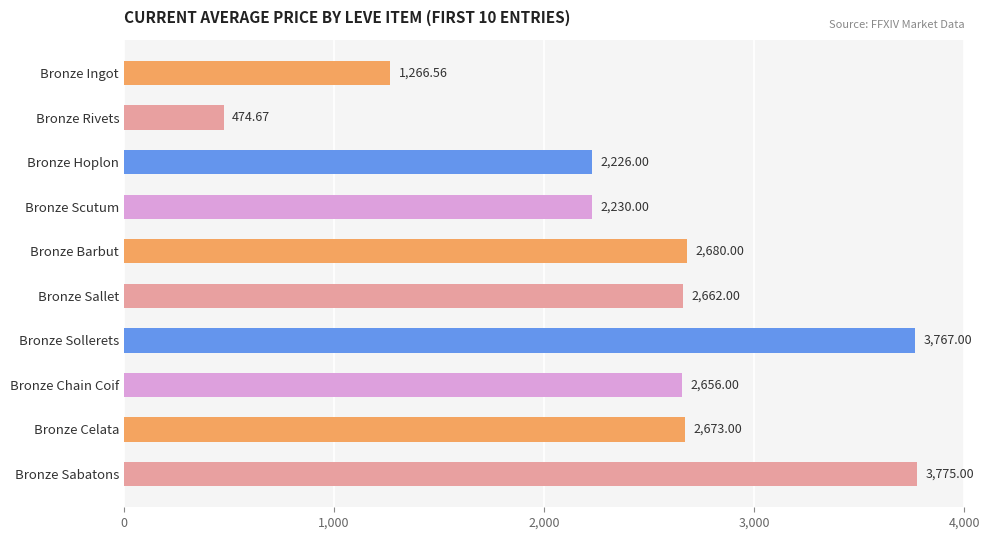

What is the maximum value shown in the chart?

3775.0